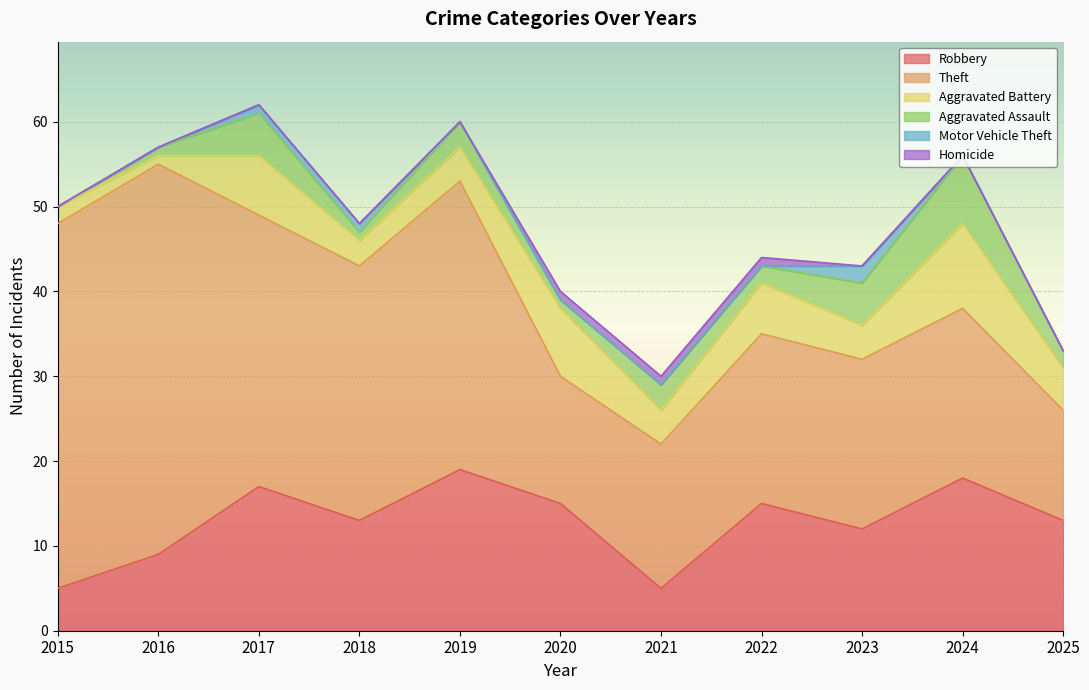

Does the chart display data point markers on the line(s)?

No